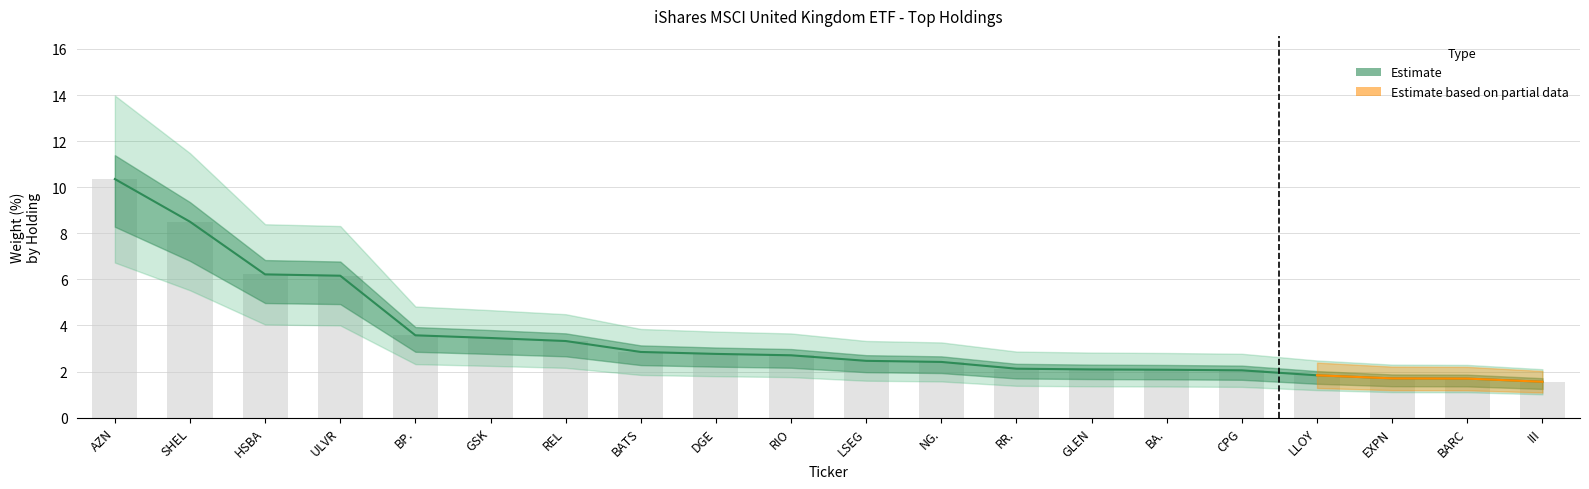

Reading left to right, extract all data points from this chart.

Weight (%): AZN=10.4	SHEL=8.5	HSBA=6.2	ULVR=6.2	BP.=3.6	GSK=3.5	REL=3.3	BATS=2.9	DGE=2.8	RIO=2.7	LSEG=2.5	NG.=2.4	RR.=2.1	GLEN=2.1	BA.=2.1	CPG=2.1	LLOY=1.8	EXPN=1.7	BARC=1.7	III=1.6
Market Value: AZN=10.4	SHEL=8.5	HSBA=6.2	ULVR=6.2	BP.=3.6	GSK=3.5	REL=3.3	BATS=2.9	DGE=2.8	RIO=2.7	LSEG=2.5	NG.=2.4	RR.=2.1	GLEN=2.1	BA.=2.1	CPG=2.1	LLOY=1.8	EXPN=1.7	BARC=1.7	III=1.6